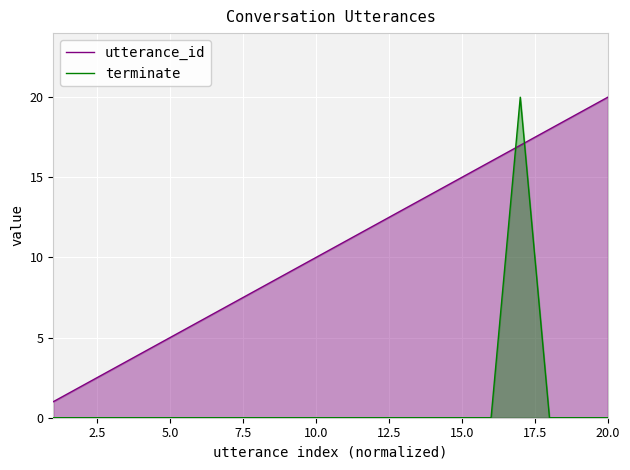

Which series has the largest range (max minus min)?

terminate